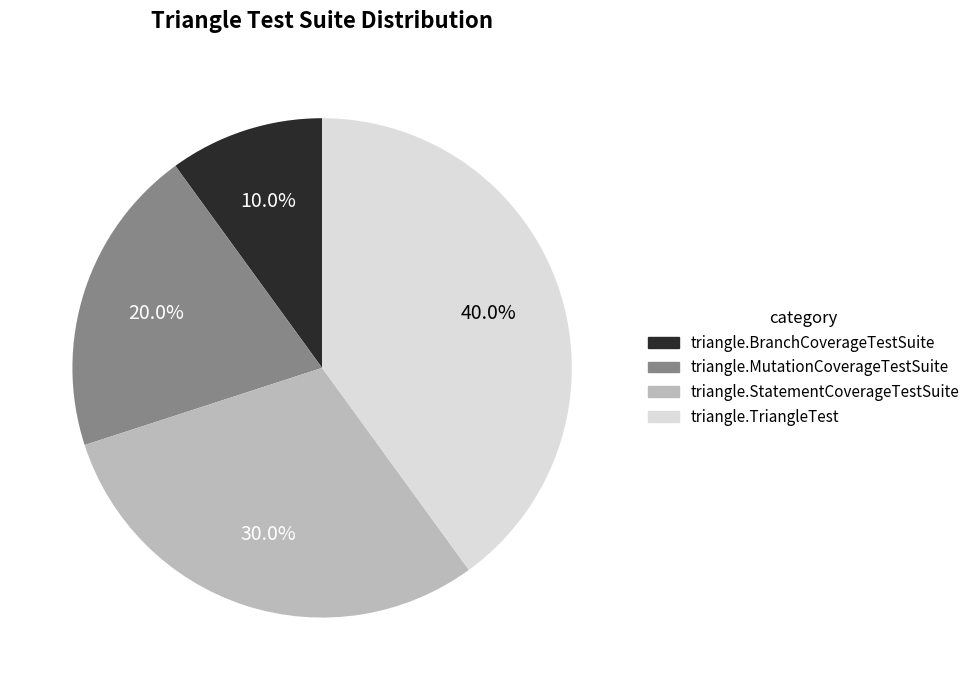

Is it true that triangle.BranchCoverageTestSuite is 10% of the pie?

True